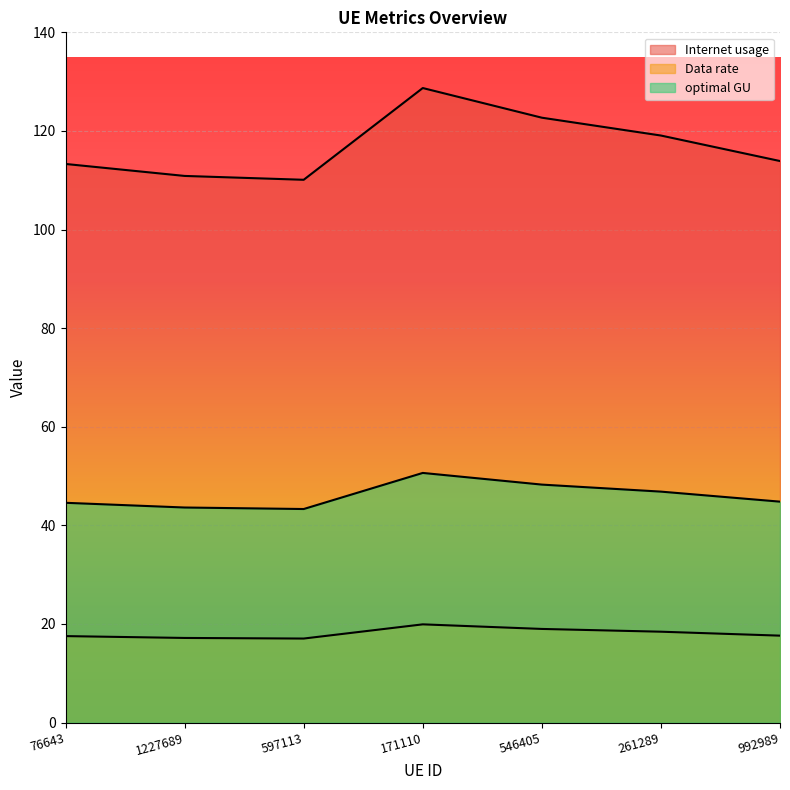

What are all the series names shown in the legend?

Internet usage, Data rate, optimal GU